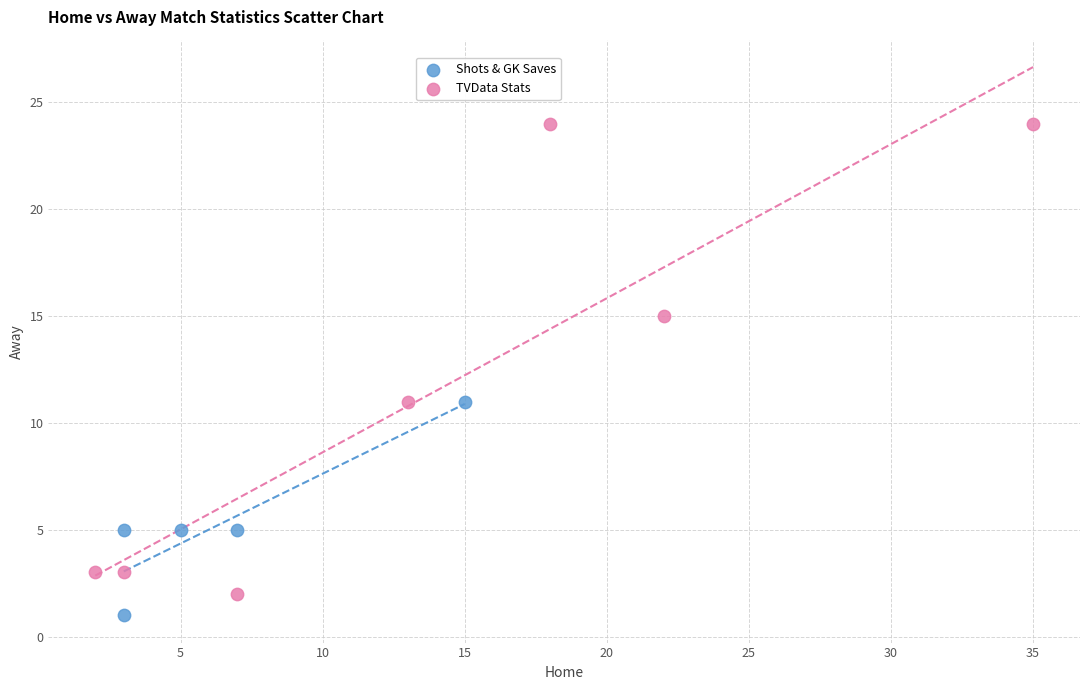

Which series contains the highest Y value?

TVData Stats